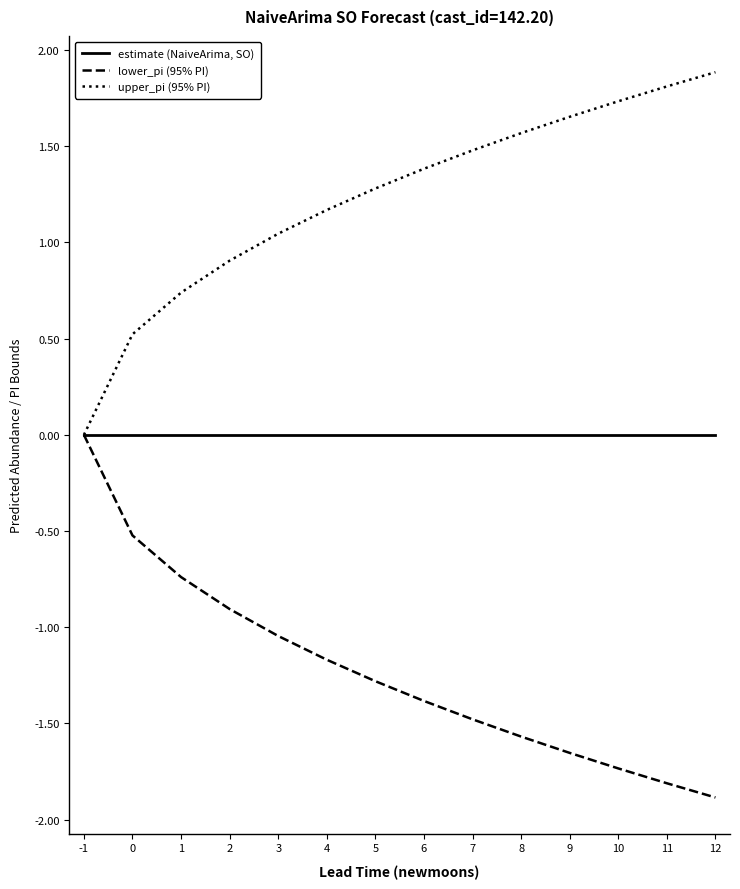

Is the value of lower_pi (95% PI) at 2 greater than the value of estimate (NaiveArima, SO) at 0?

No